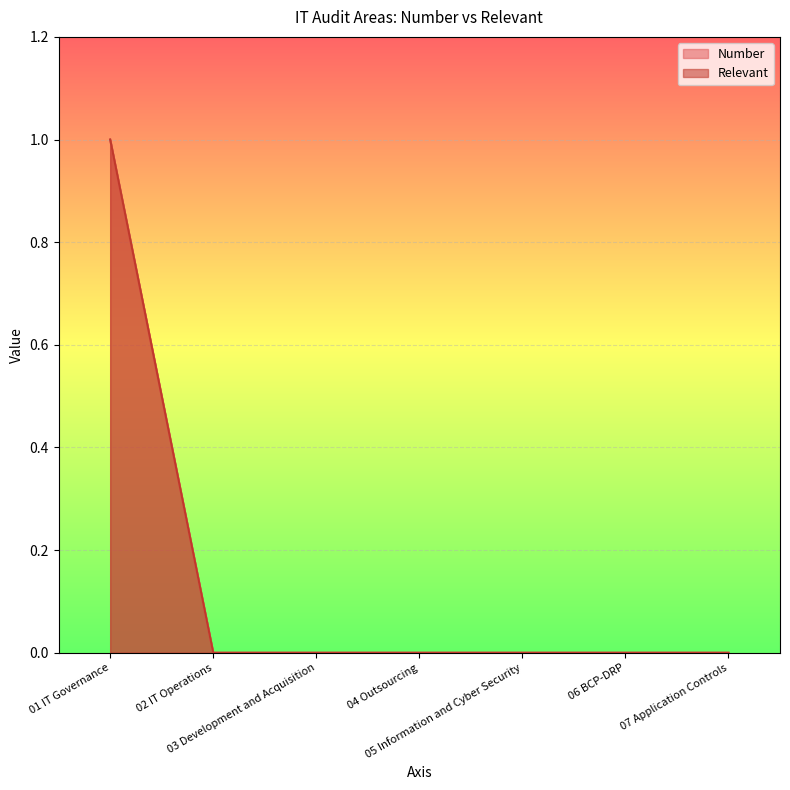

Count the Relevant values in the range 0 to 1.

7